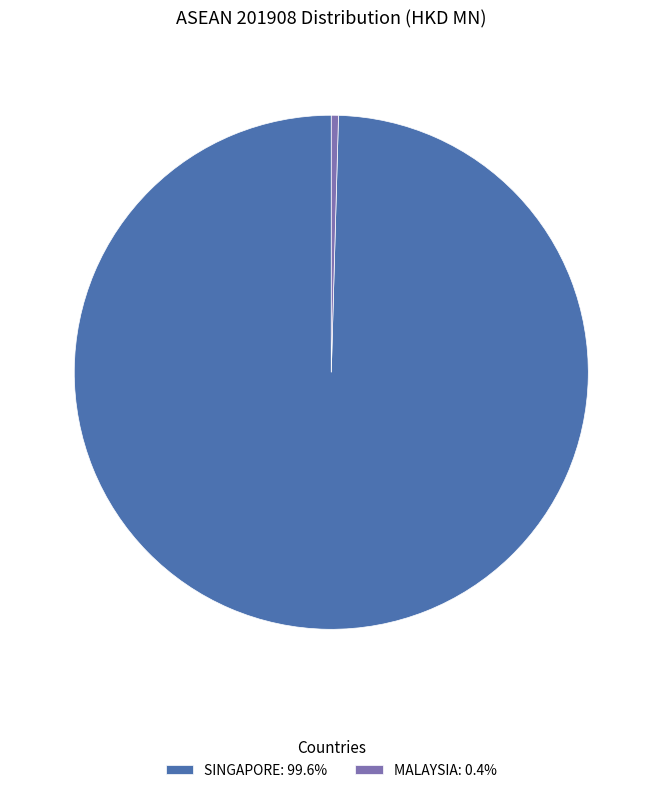

Does any single category account for the majority?

Yes